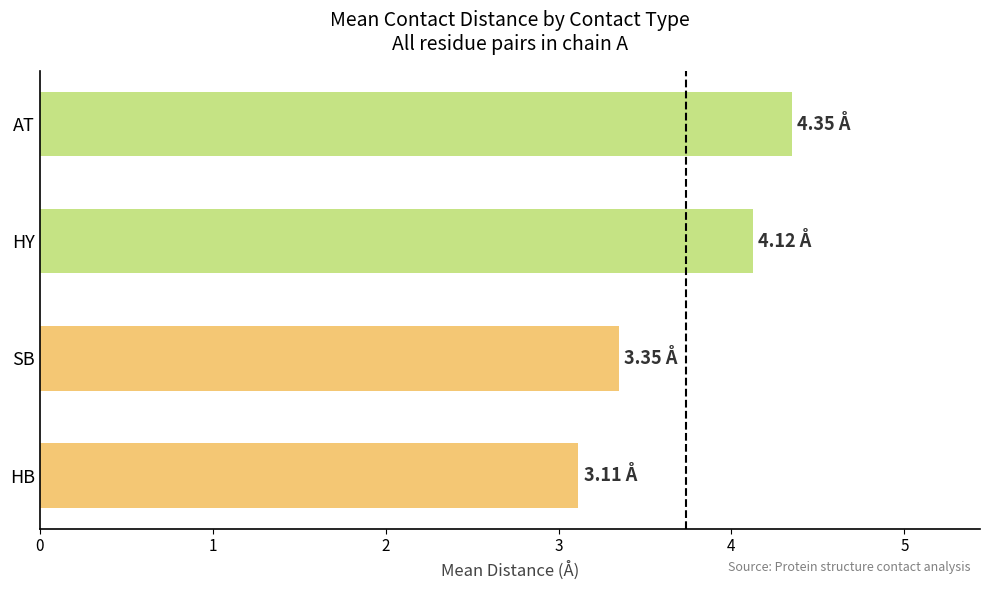

What is the difference between the maximum and minimum values?

1.2